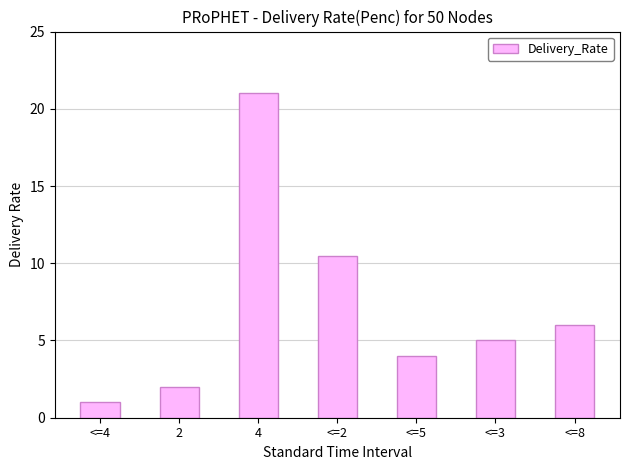

Rank the categories by value from highest to lowest.

4, <=2, <=8, <=3, <=5, 2, <=4